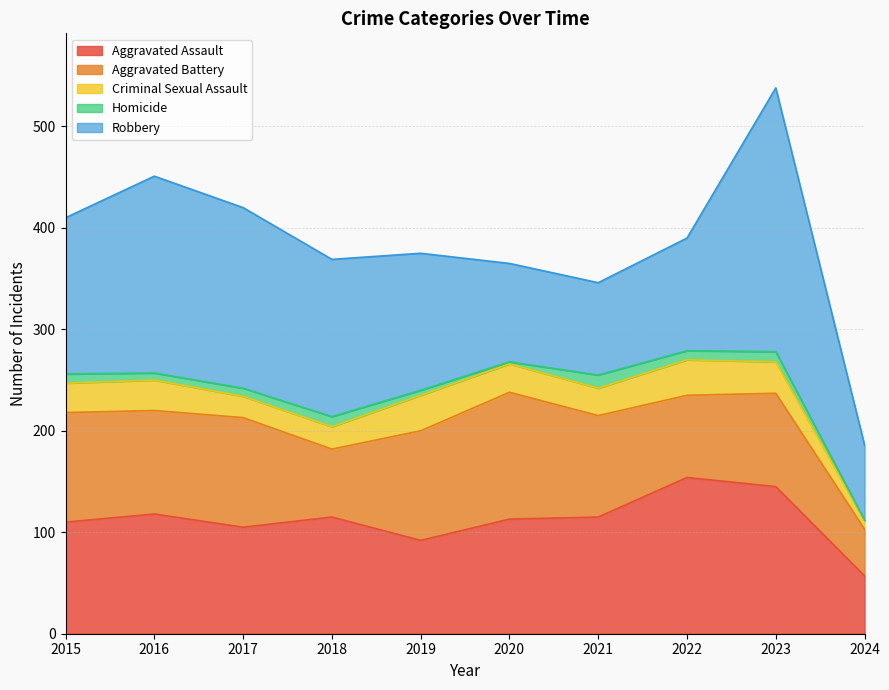

Reading left to right, list all the values displayed in this chart.

Aggravated Assault: 110	118	105	115	92	113	115	154	145	57
Aggravated Battery: 108	102	108	67	108	125	100	81	92	46
Criminal Sexual Assault: 29	30	21	22	35	28	27	35	31	8
Homicide: 9	7	8	10	5	2	13	9	10	1
Robbery: 154	194	178	155	135	97	91	111	260	74